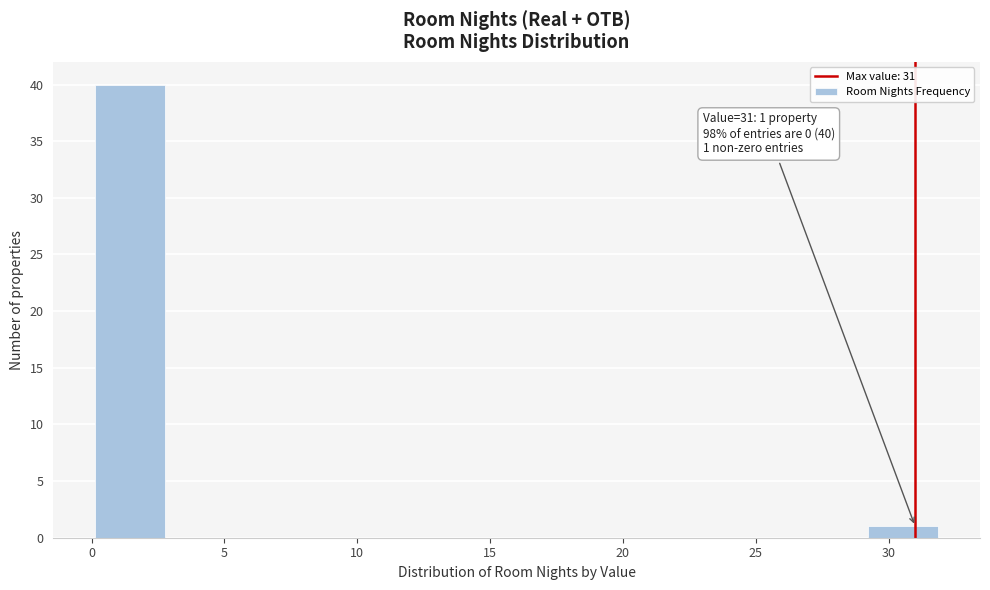

Over which range of the x-axis is the bar tallest?

0.0 to 3.0